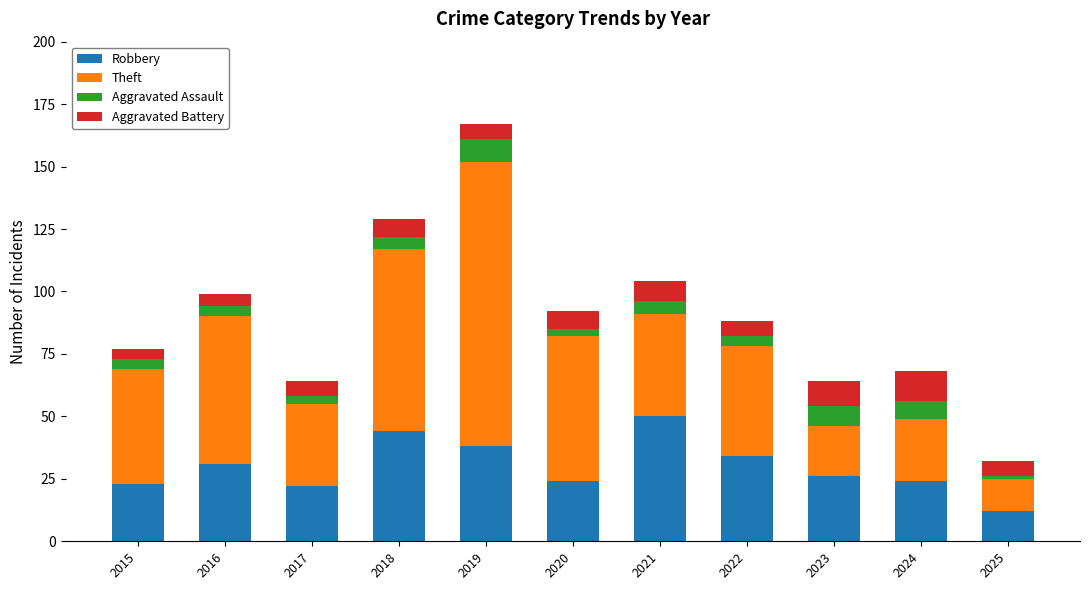

At which category is the sum across all series the highest?

2019